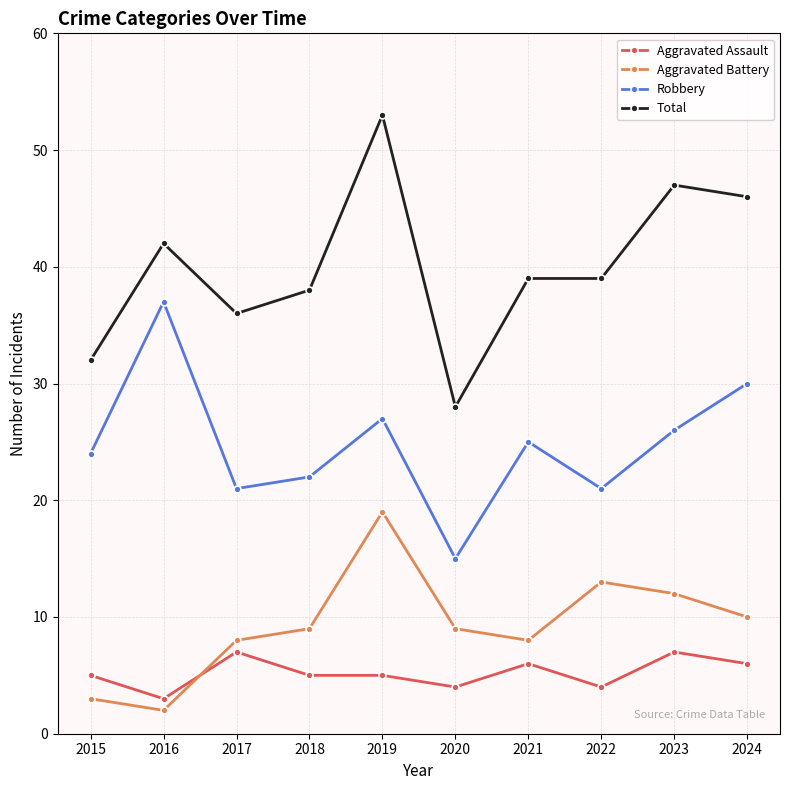

Reading left to right, what are all the values shown in this chart?

Aggravated Assault: 5	3	7	5	5	4	6	4	7	6
Aggravated Battery: 3	2	8	9	19	9	8	13	12	10
Robbery: 24	37	21	22	27	15	25	21	26	30
Total: 32	42	36	38	53	28	39	39	47	46